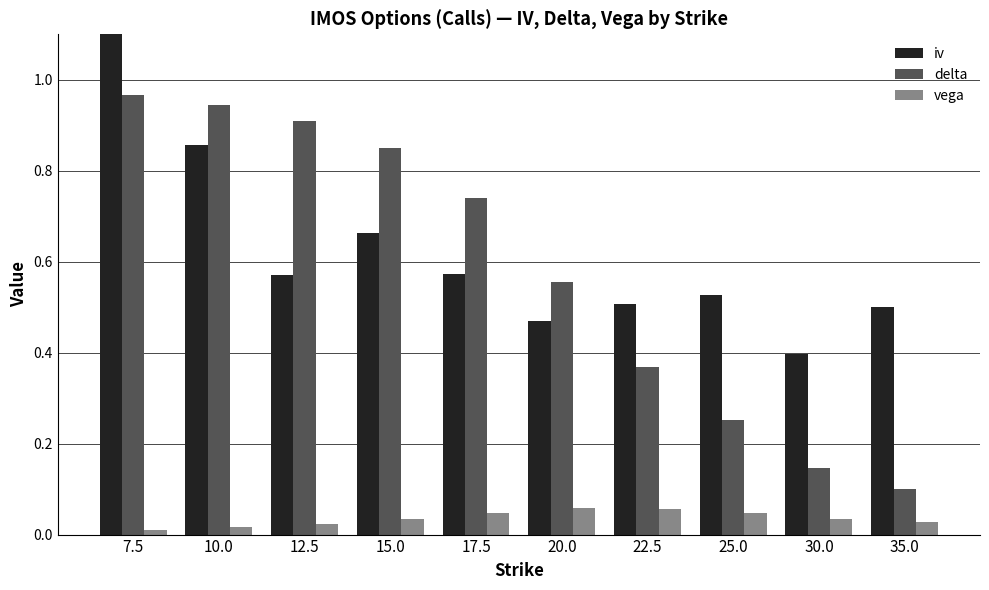

At how many categories does at least one series exceed 0?

10